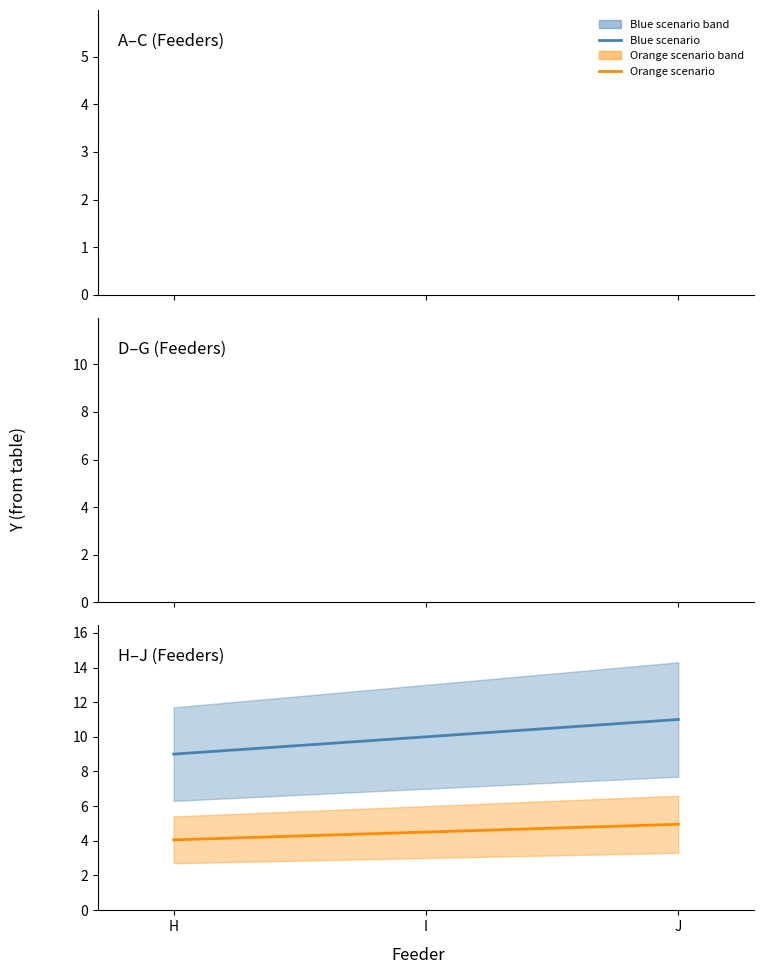

How many values in the Blue scenario series are below 10?

1